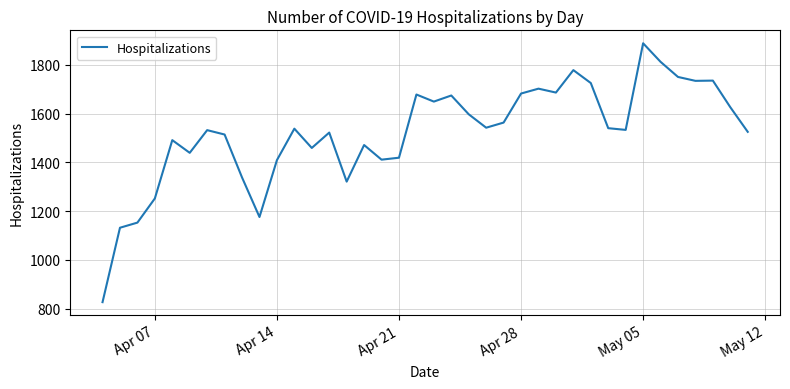

What is the minimum value shown in the chart?

827